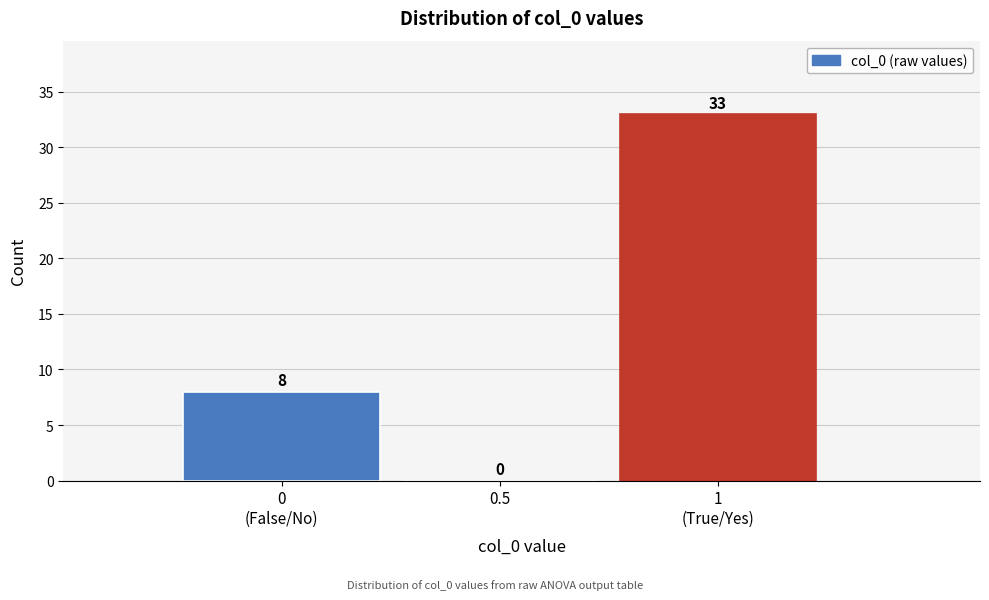

What is the maximum value shown in the chart?

33